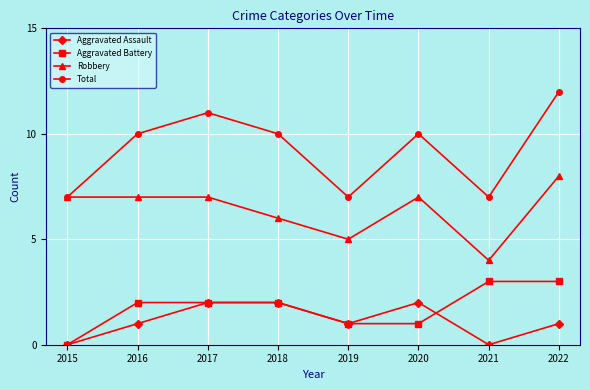

True or false: Aggravated Battery has a value of 2 at 2016.

True